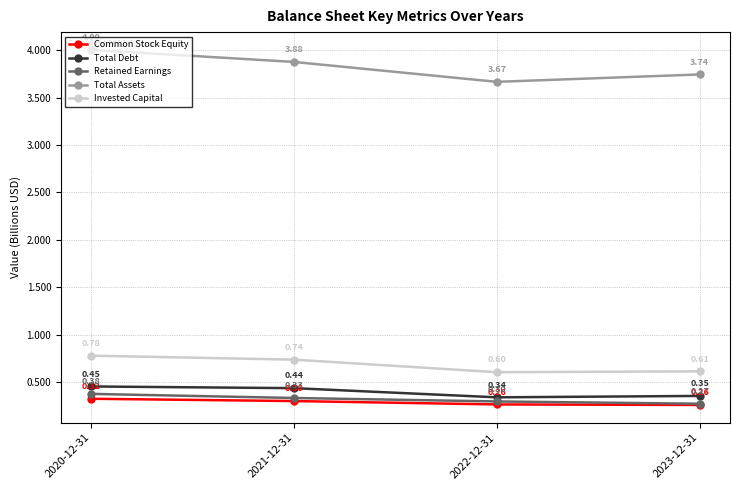

At 2021-12-31, list the series in order from largest to smallest.

Total Assets, Invested Capital, Total Debt, Retained Earnings, Common Stock Equity